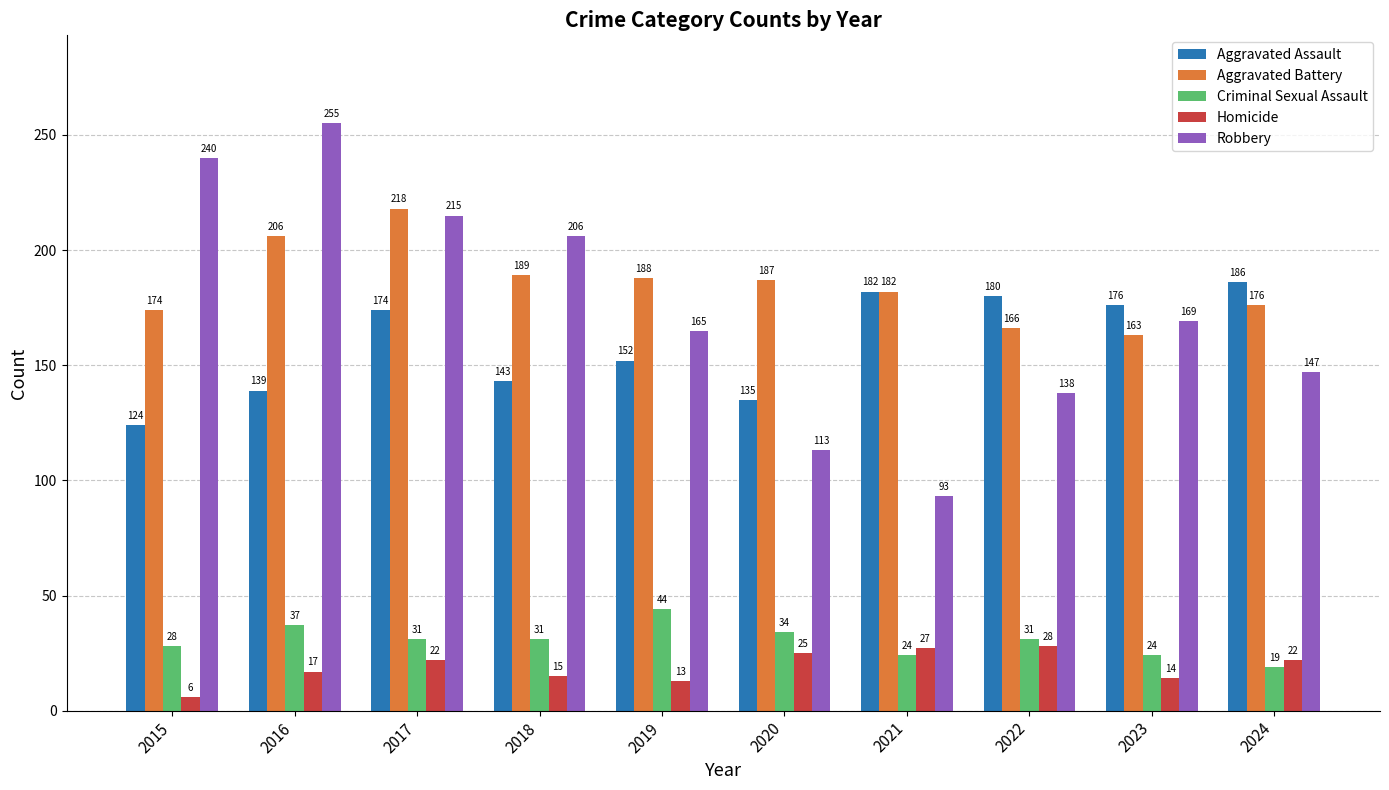

Does the chart contain stacked bars?

No